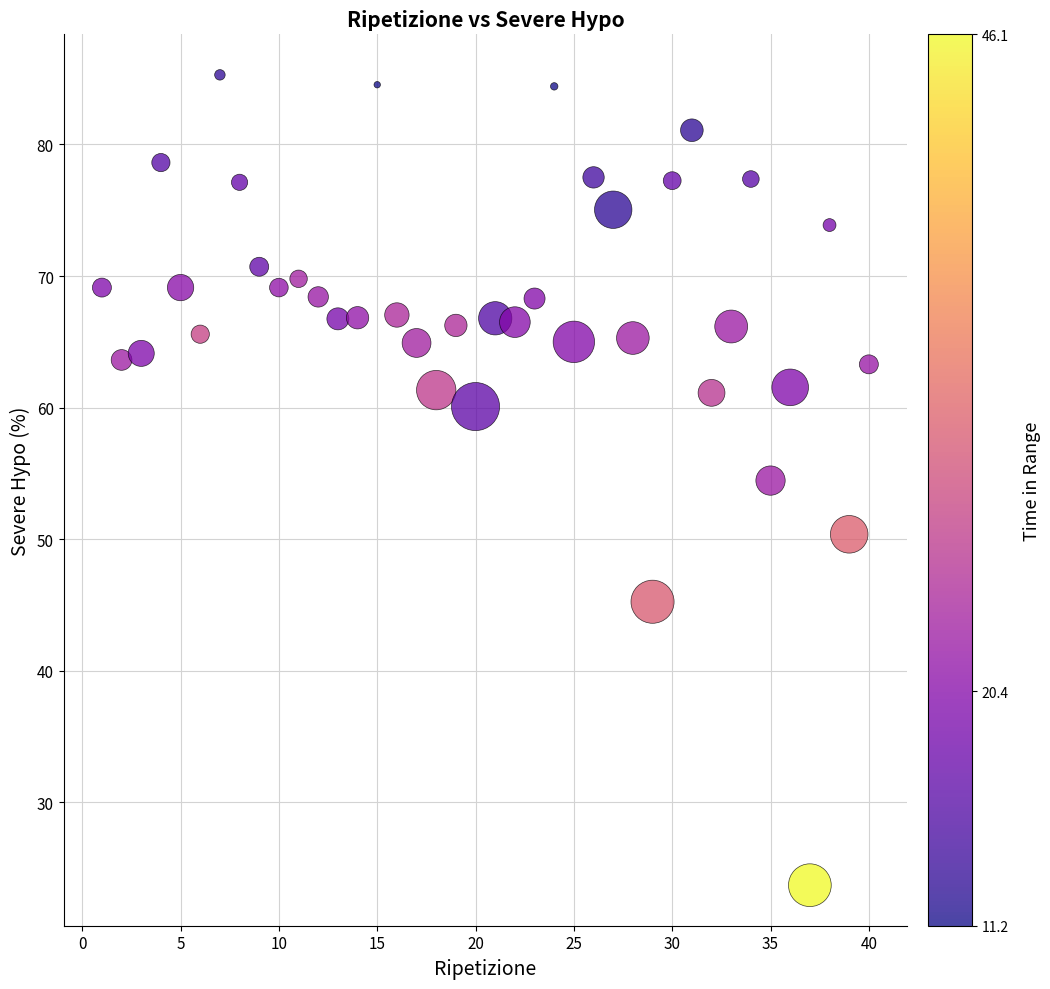

What is the range of Y values (max minus min)?

61.6